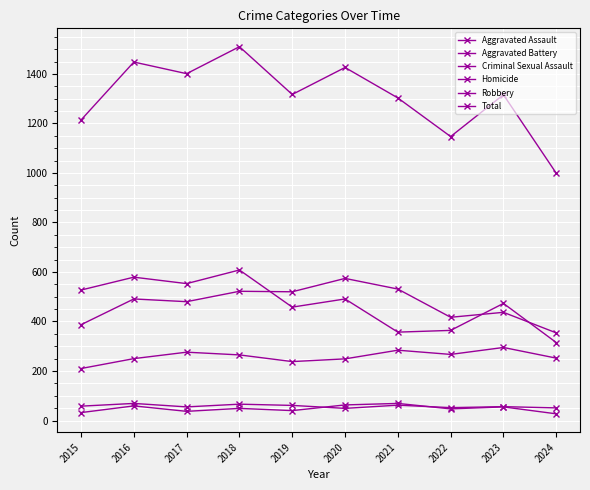

How many series are shown in this chart?

6